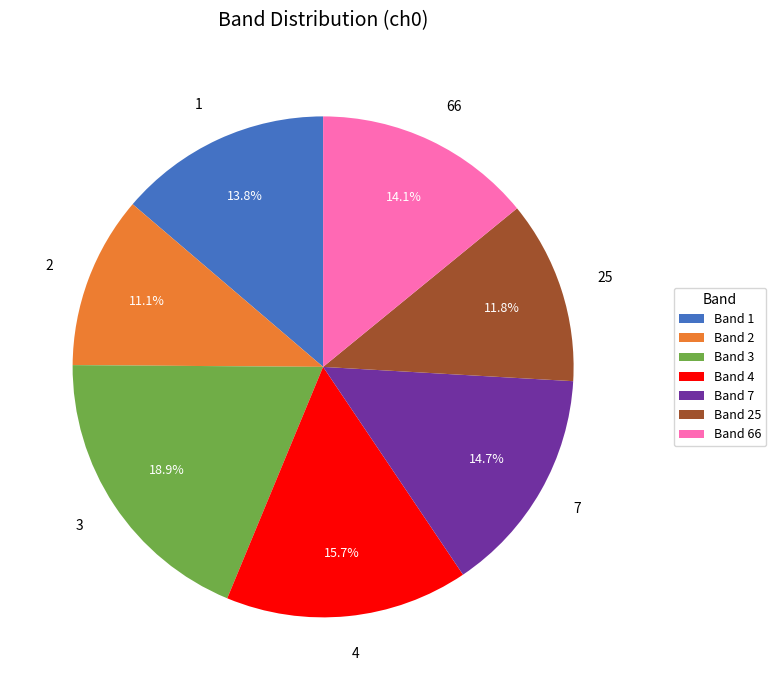

Does any single category account for the majority?

No